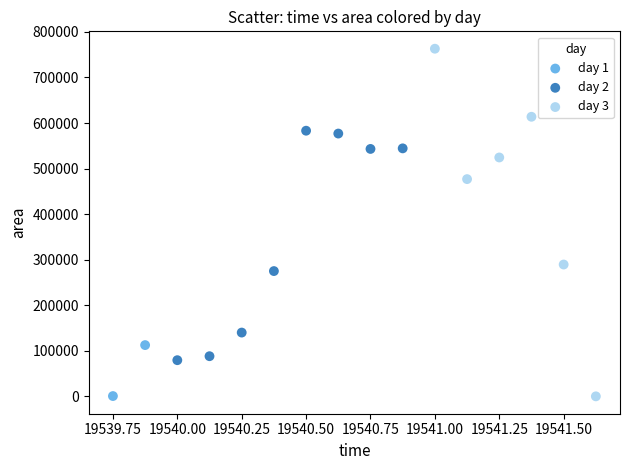

What are all the series names shown in the legend?

day 1, day 2, day 3